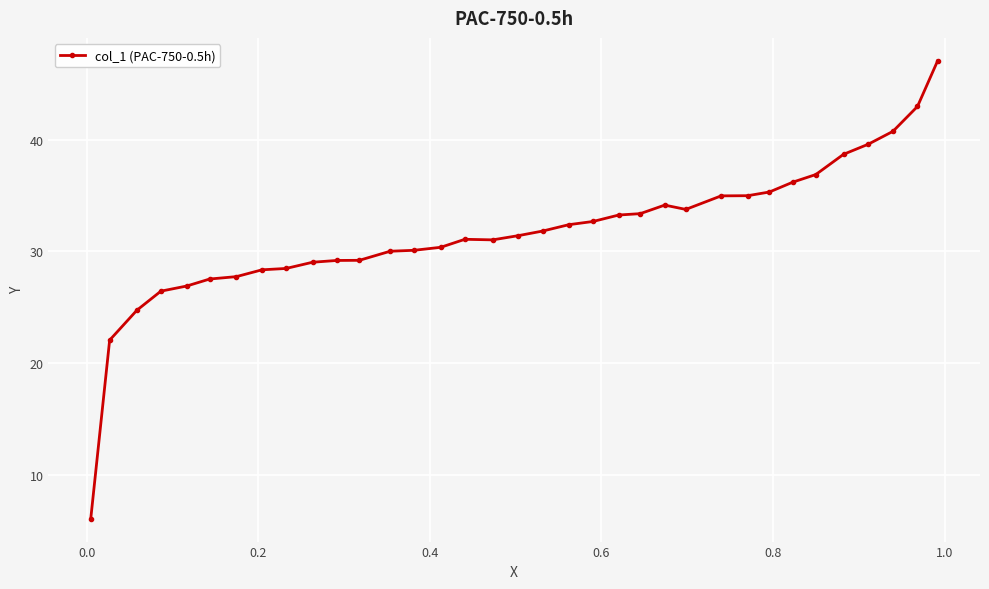

What is the maximum value shown in the chart?

47.0